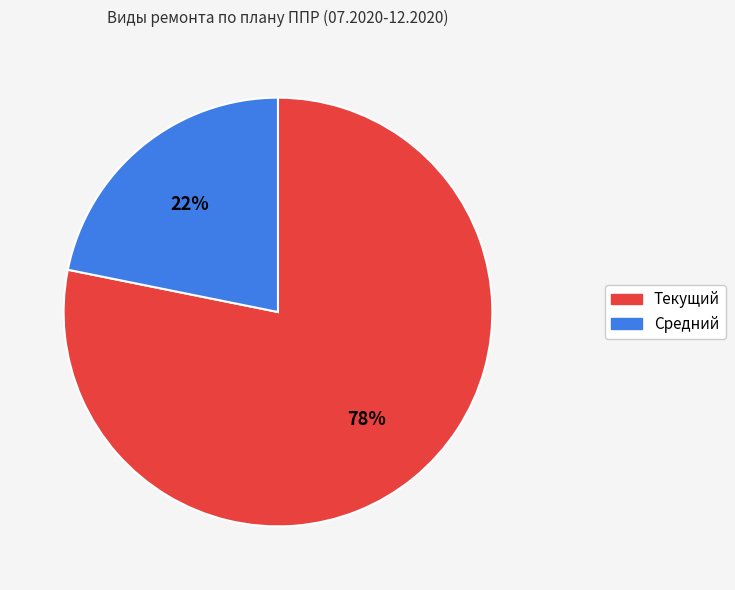

What is the majority slice?

Текущий